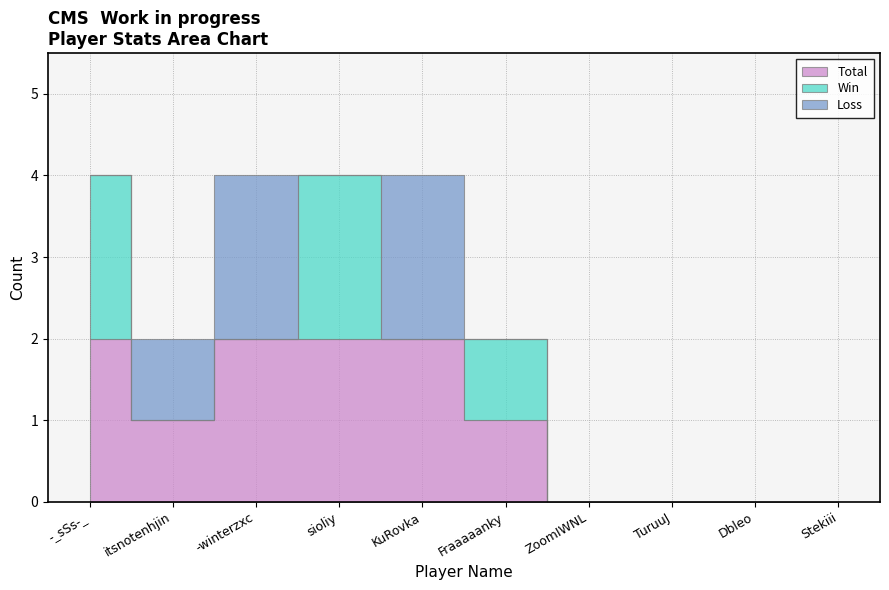

What is the sum of all Loss values?

5